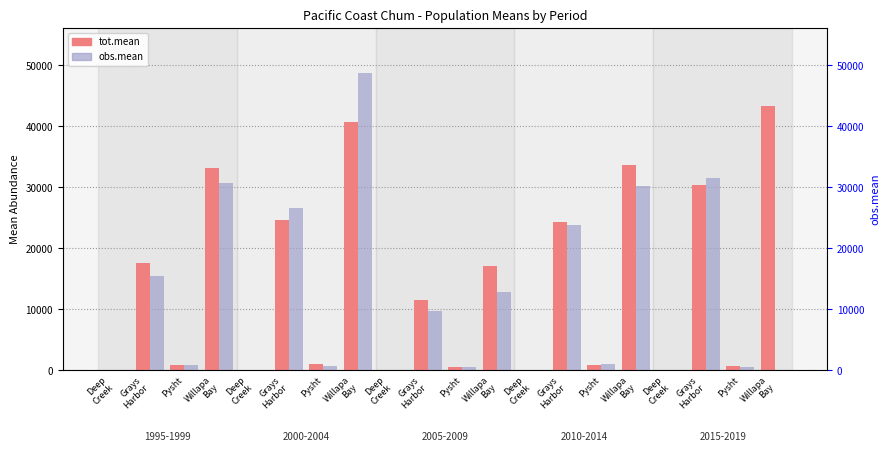

Reading right to left, what are all the values shown in this chart?

tot.mean: 43371.5	778.8	30461.3	3.9	33719.1	944.7	24379.0	5.7	17074.9	522.5	11566.6	5.7	40716.2	995.2	24705.0	23.2	33173.9	845.3	17624.4	40.0
obs.mean: 0.0	549.6	31556.7	0.0	30157.3	1070.4	23877.9	4.8	12781.2	554.3	9785.4	0.0	48817.7	771.4	26631.1	19.2	30680.9	842.8	15549.6	43.2